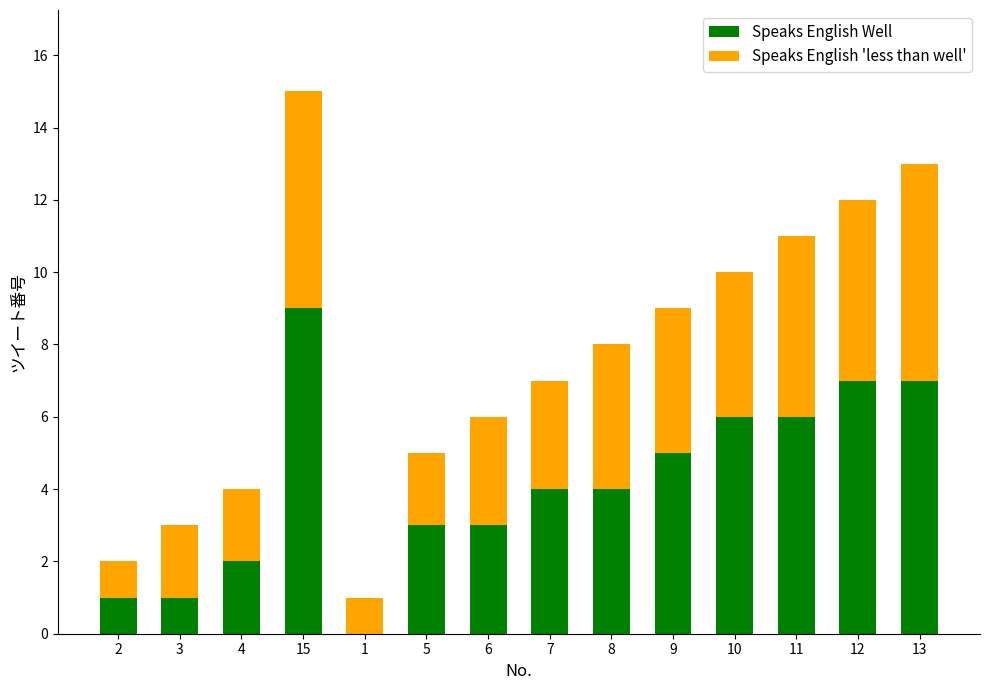

At which category is the sum across all series the highest?

15